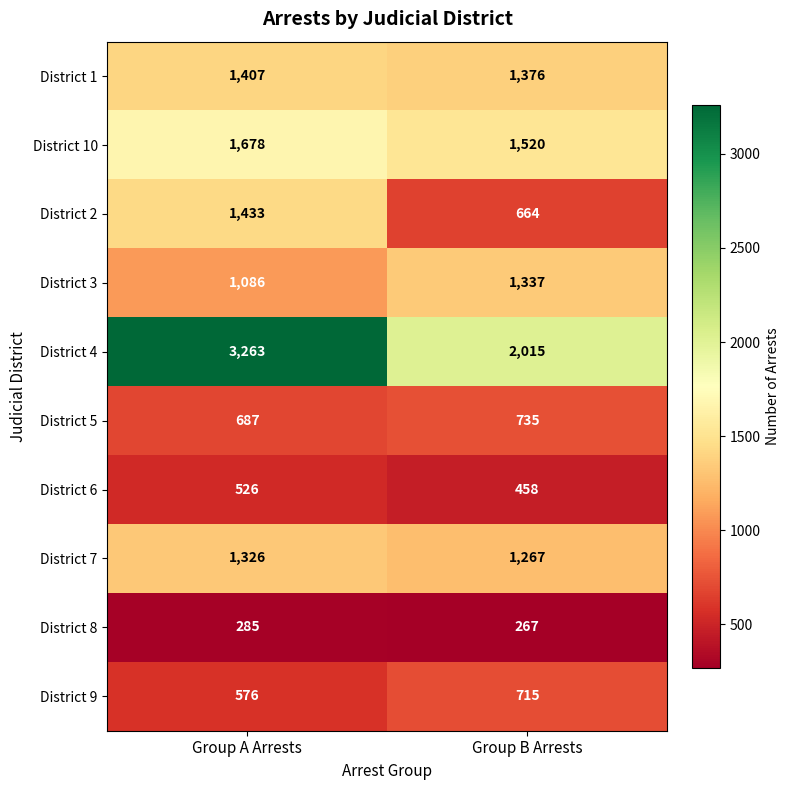

Reading left to right, what are all the values shown in this chart?

District 1: Group A Arrests=1407	Group B Arrests=1376
District 10: Group A Arrests=1678	Group B Arrests=1520
District 2: Group A Arrests=1433	Group B Arrests=664
District 3: Group A Arrests=1086	Group B Arrests=1337
District 4: Group A Arrests=3263	Group B Arrests=2015
District 5: Group A Arrests=687	Group B Arrests=735
District 6: Group A Arrests=526	Group B Arrests=458
District 7: Group A Arrests=1326	Group B Arrests=1267
District 8: Group A Arrests=285	Group B Arrests=267
District 9: Group A Arrests=576	Group B Arrests=715